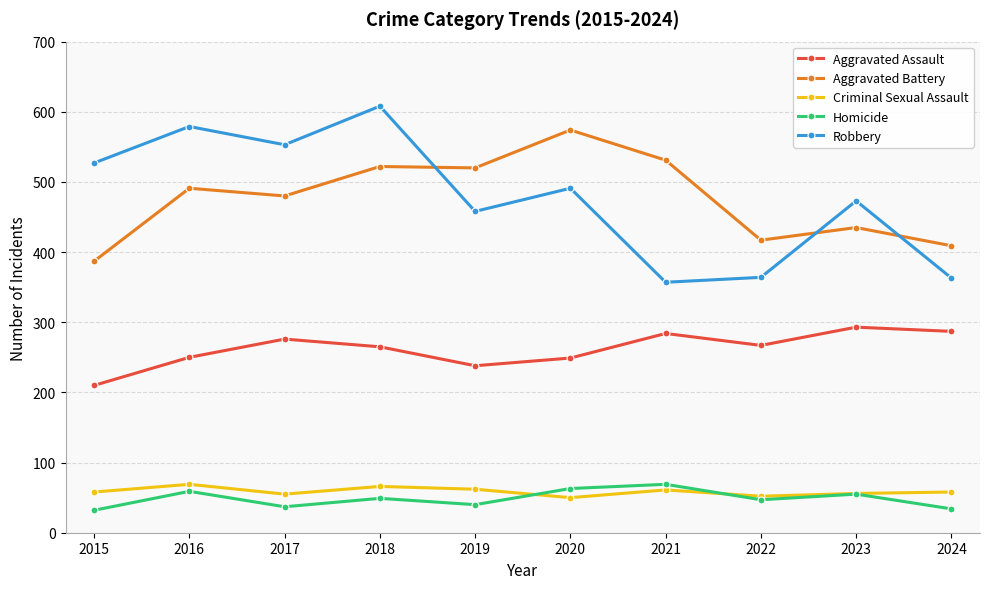

True or false: Robbery has more than 2 points higher than both neighbors.

True